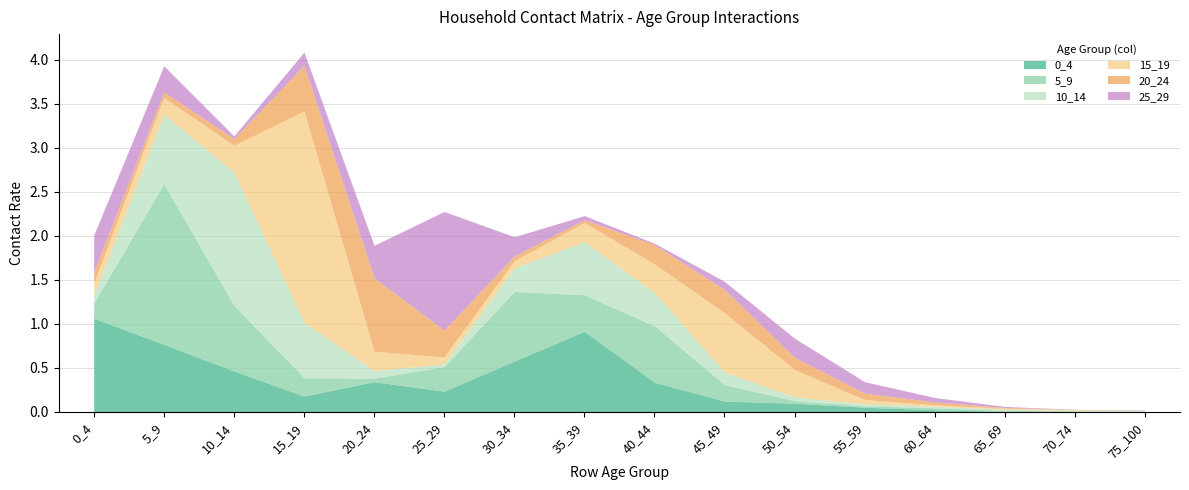

True or false: 0_4 has a value of 0.0 at 60_64.

False